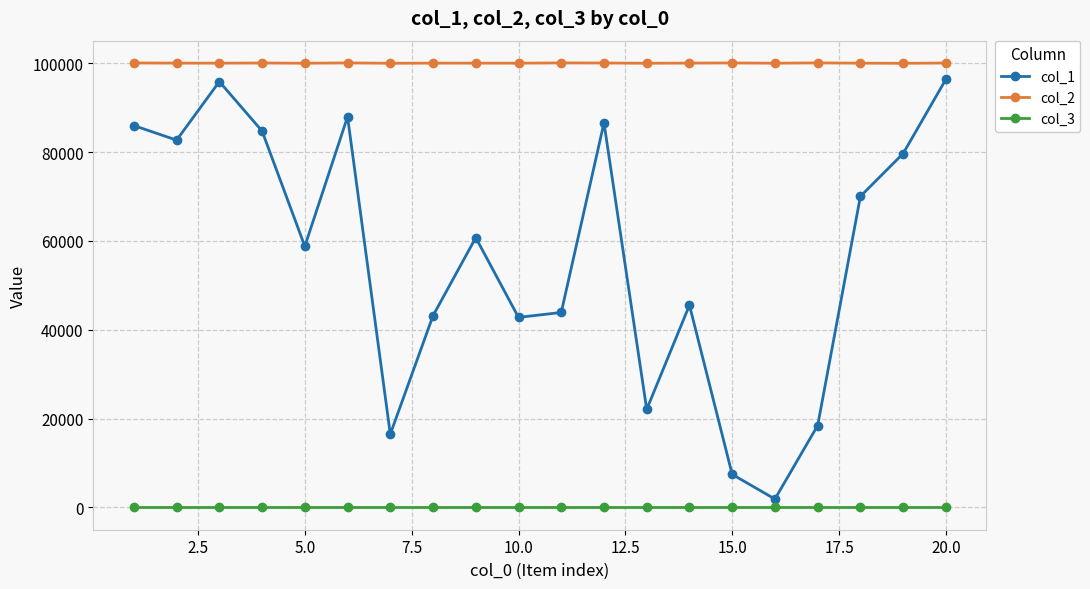

Rank the series by their average value, from lowest to highest.

col_3, col_1, col_2